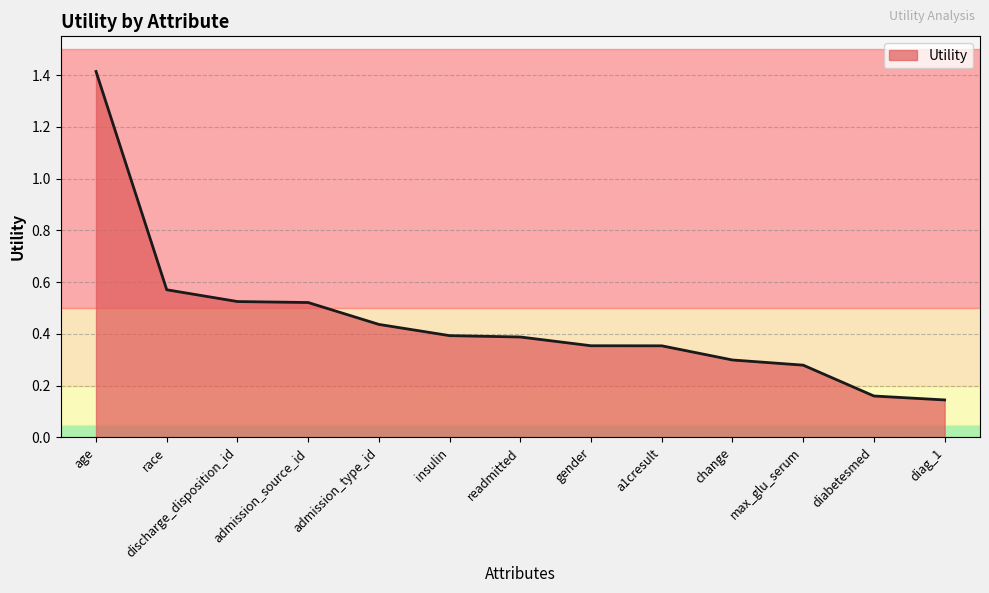

What position from the left is race?

2